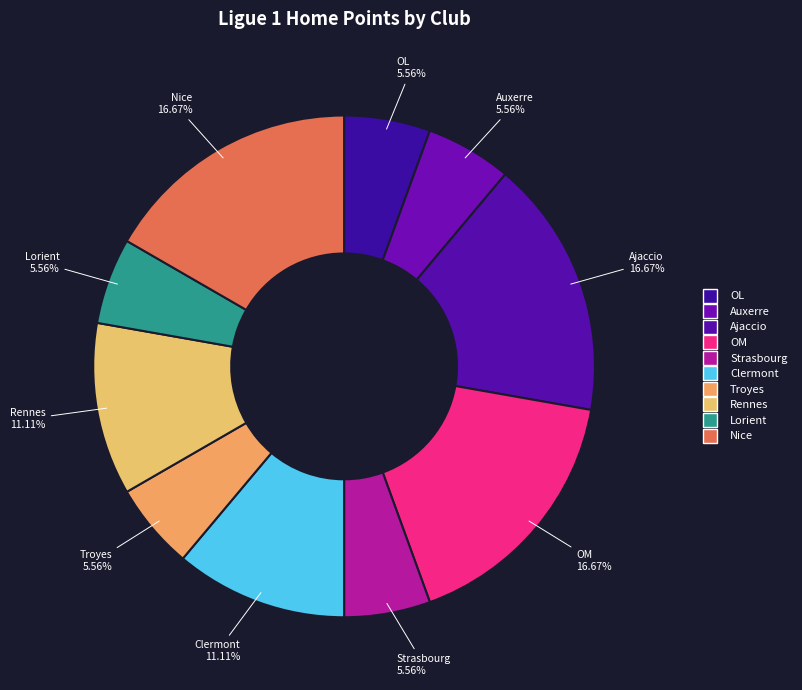

Is OM the majority of the pie?

No